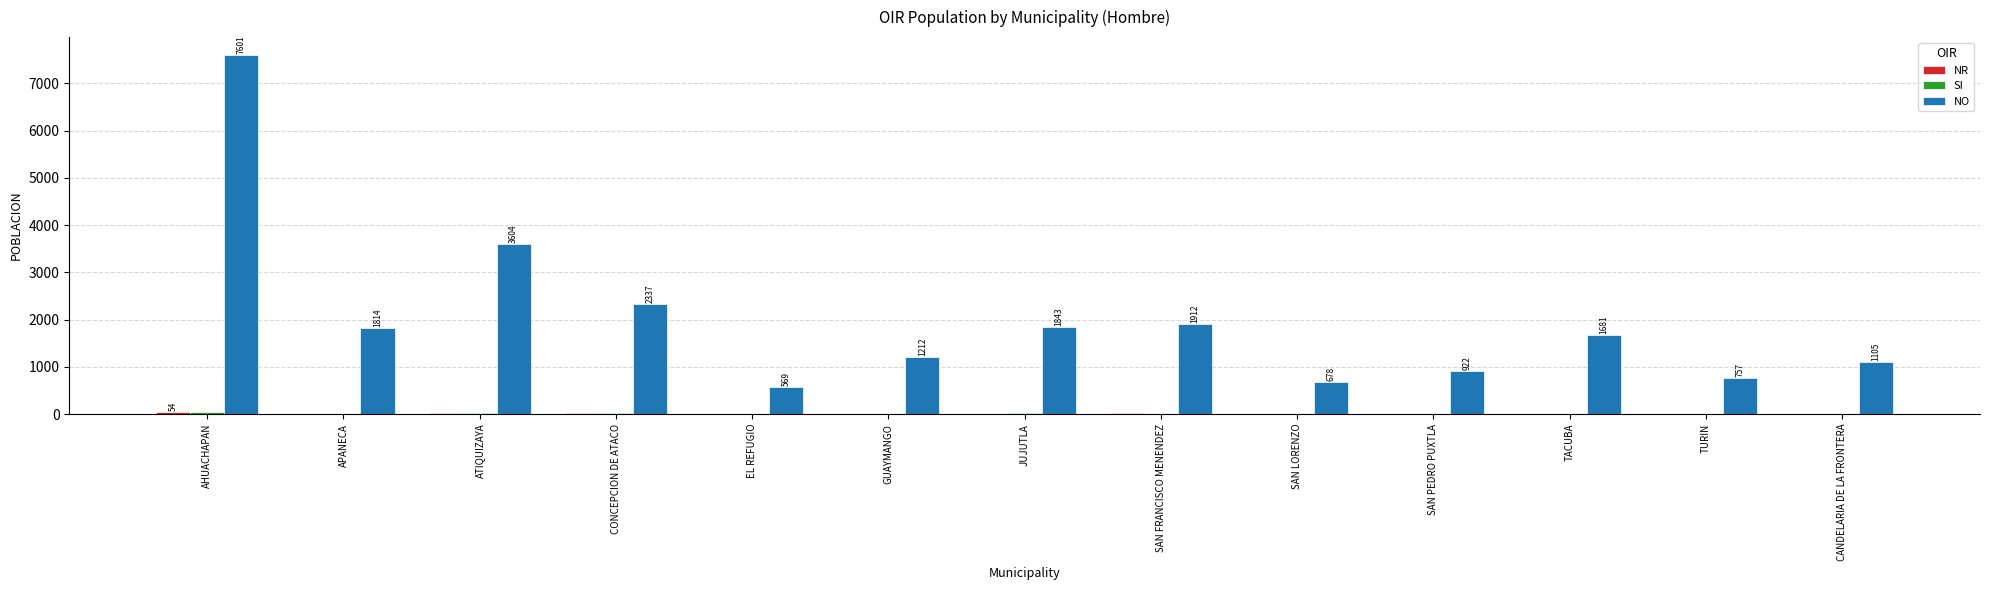

What is the maximum value shown in the chart?

7601